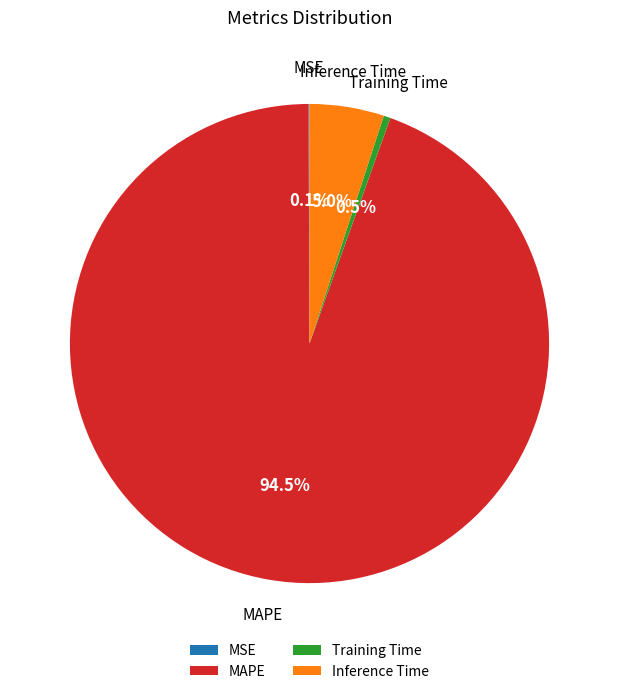

Which slice is the largest?

MAPE